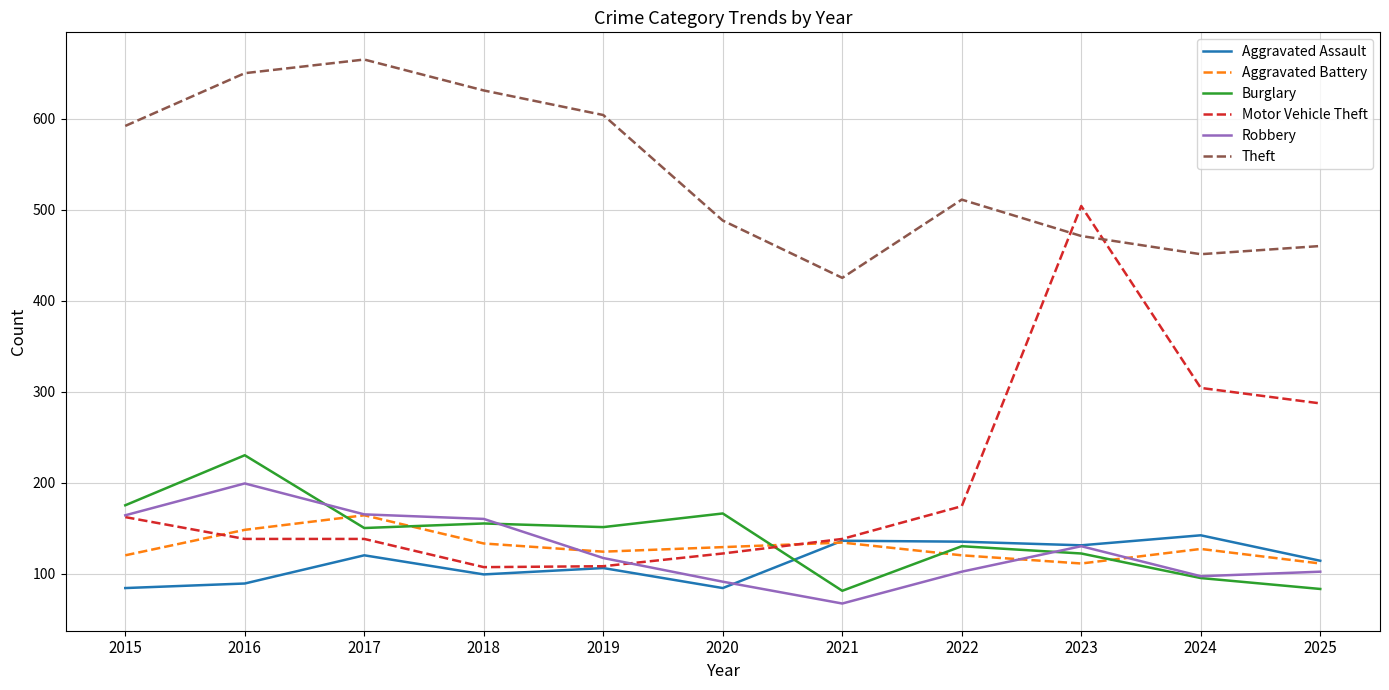

Is the value of Burglary at 2021 greater than the value of Motor Vehicle Theft at 2015?

No